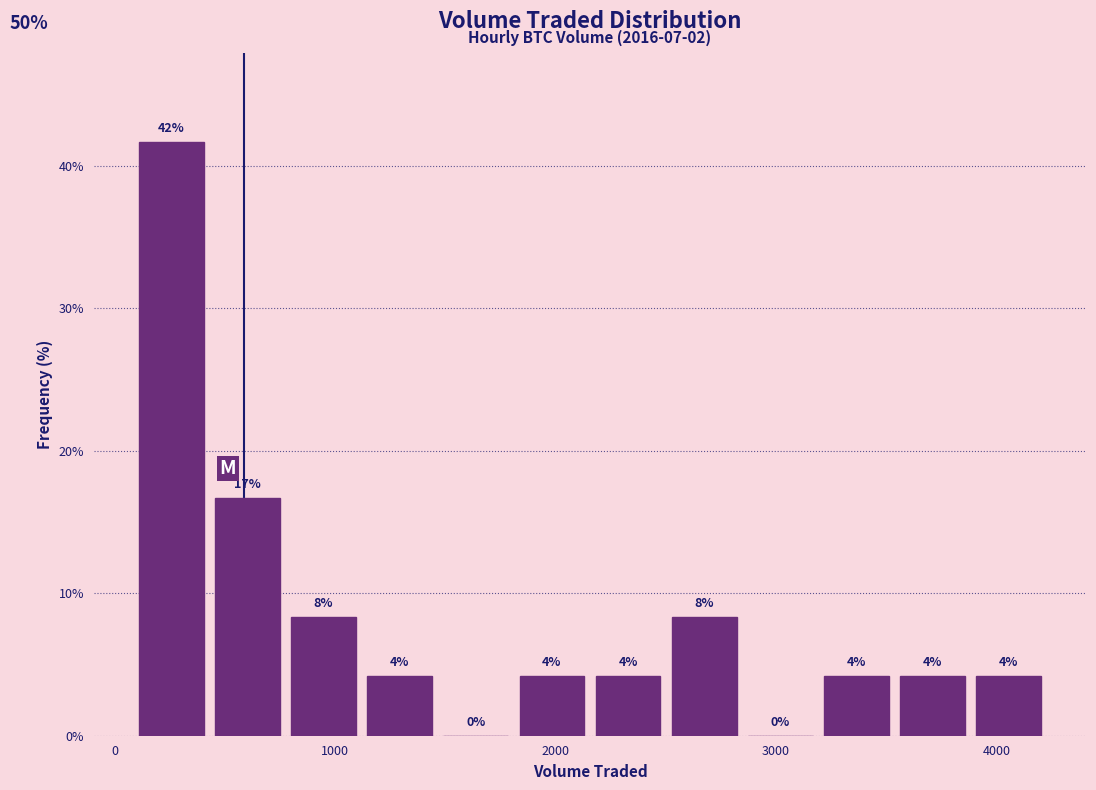

Around what value on the x-axis is the tallest bar? Give the approximate position of its centre, as read against the axis.

300